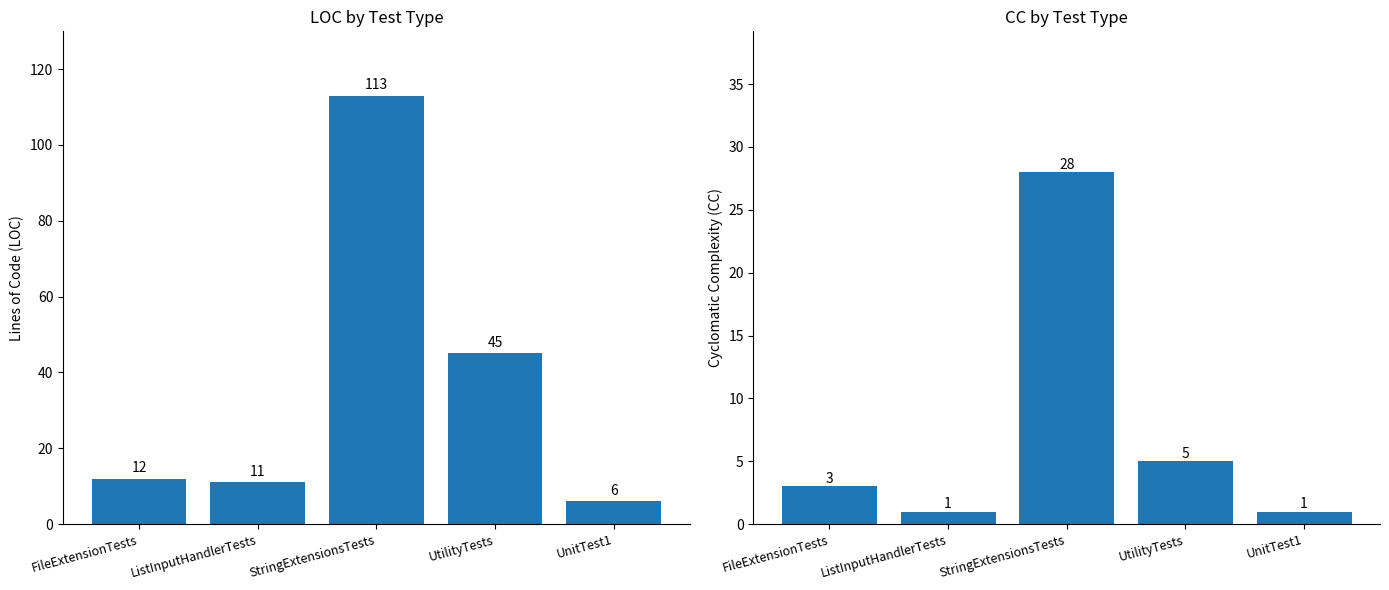

What is the label of the 1st bar from the right?

UnitTest1